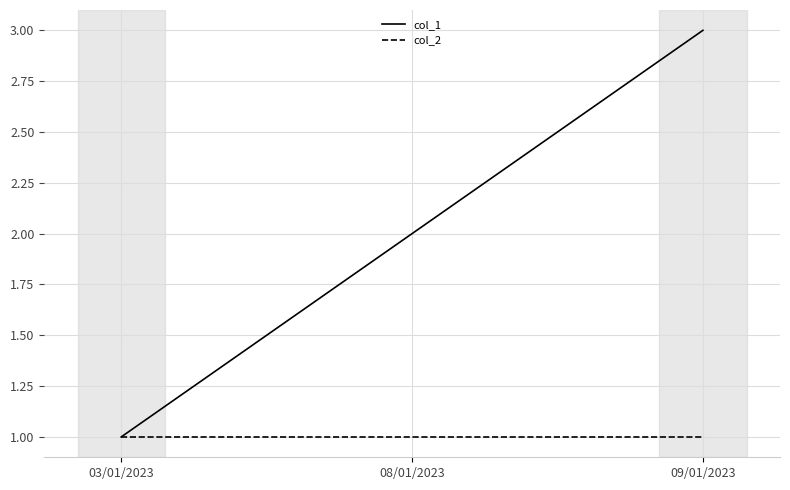

Reading left to right, what are all the values shown in this chart?

col_1: 03/01/2023=1	08/01/2023=2	09/01/2023=3
col_2: 03/01/2023=1	08/01/2023=1	09/01/2023=1